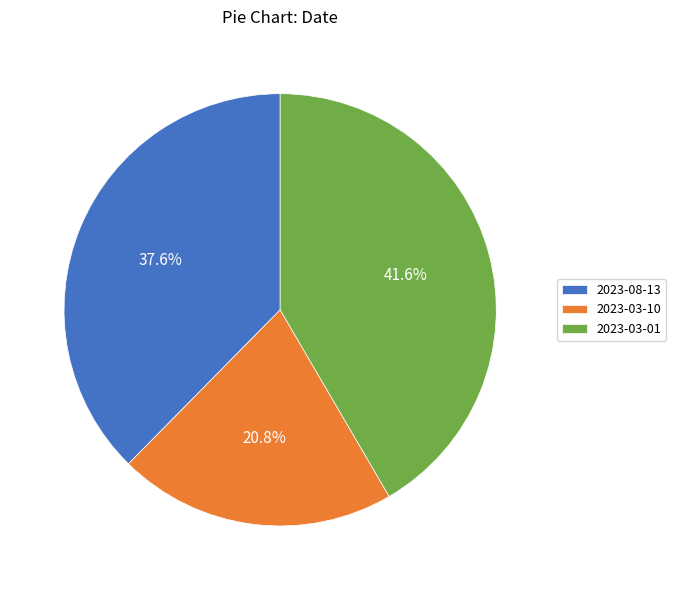

Rank the categories by value from highest to lowest.

2023-03-01, 2023-08-13, 2023-03-10